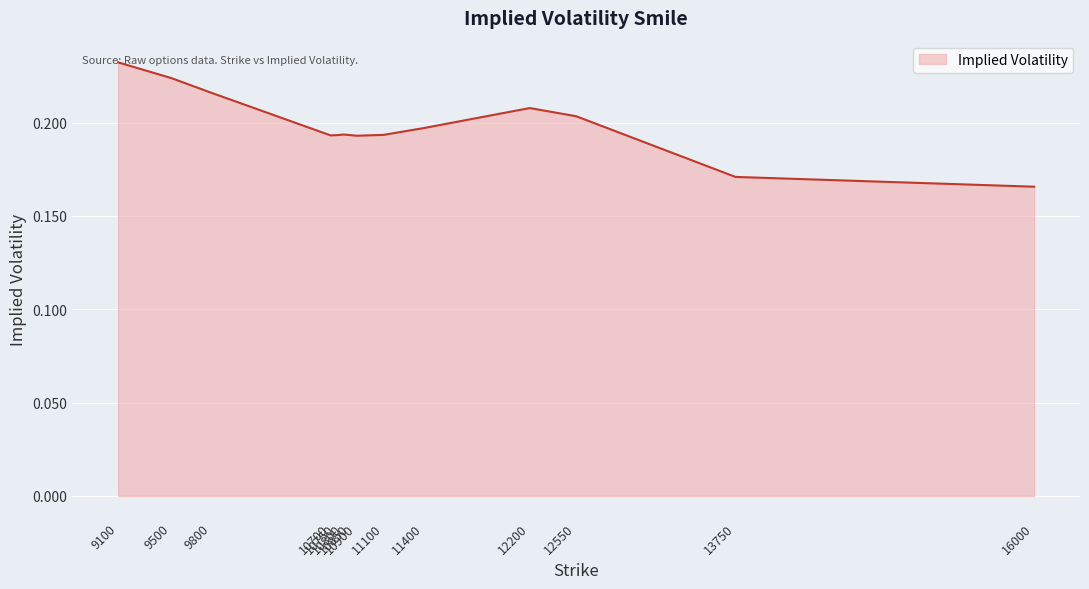

What is the smallest value displayed?

0.2